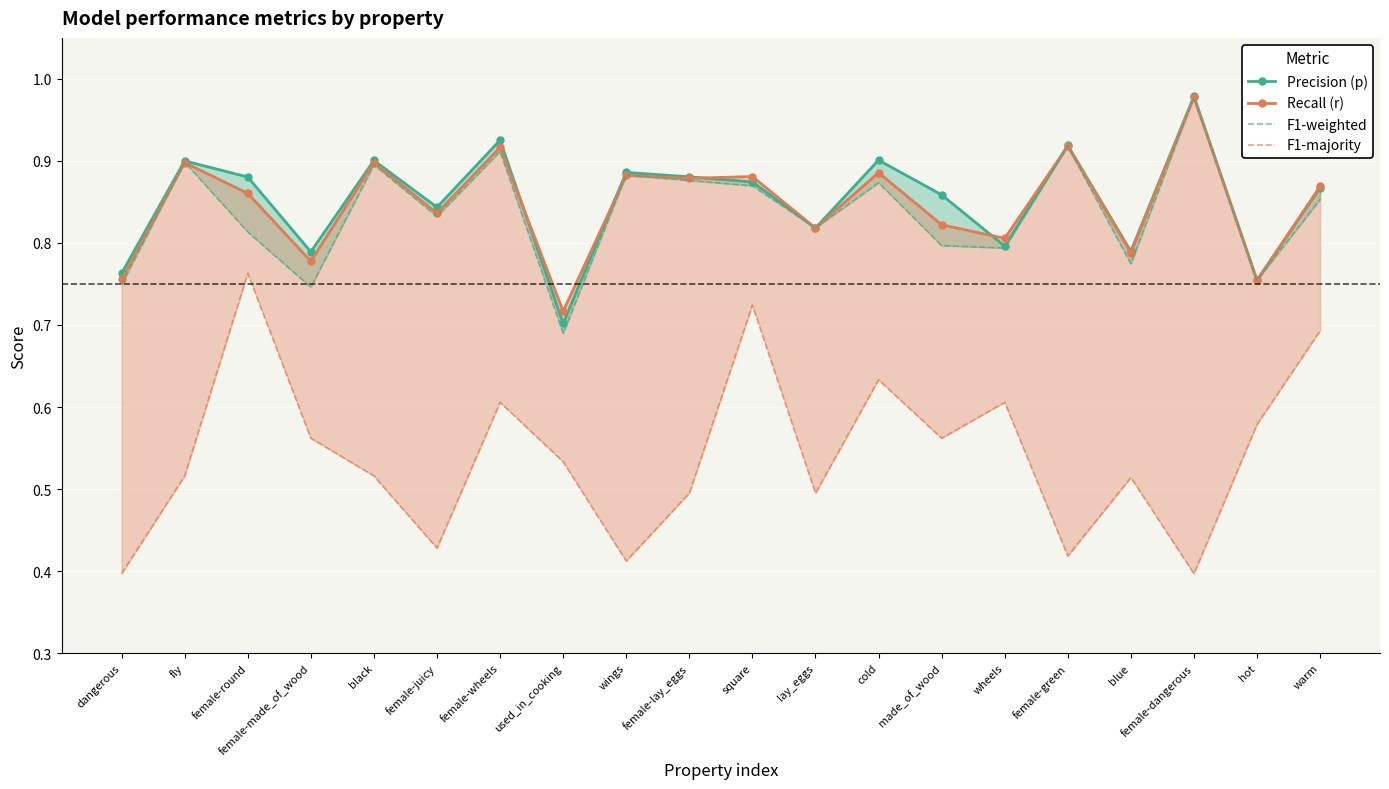

What is the label of the 12th point from the right?

wings